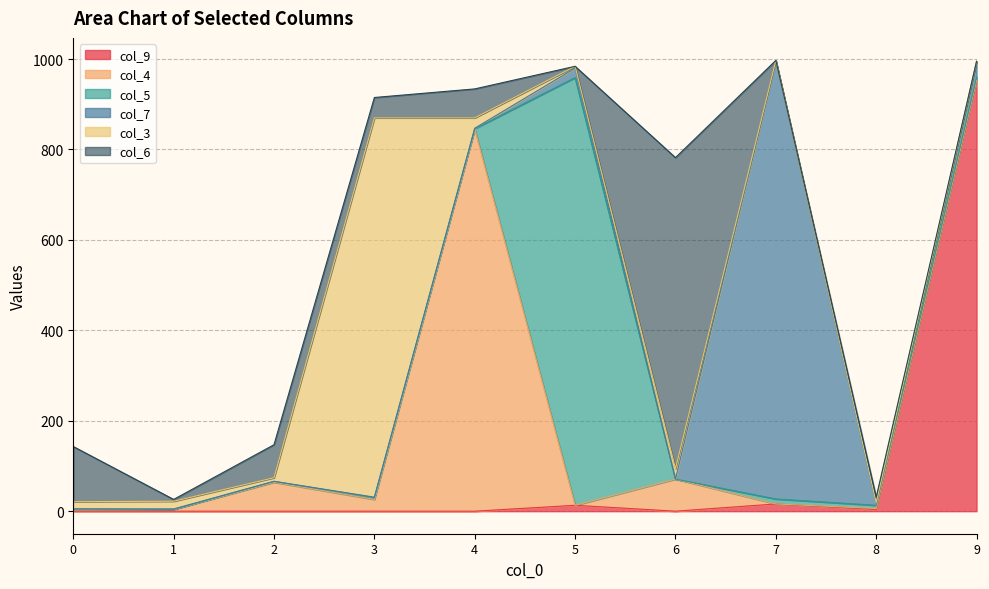

Where is the first local maximum for col_7?

1